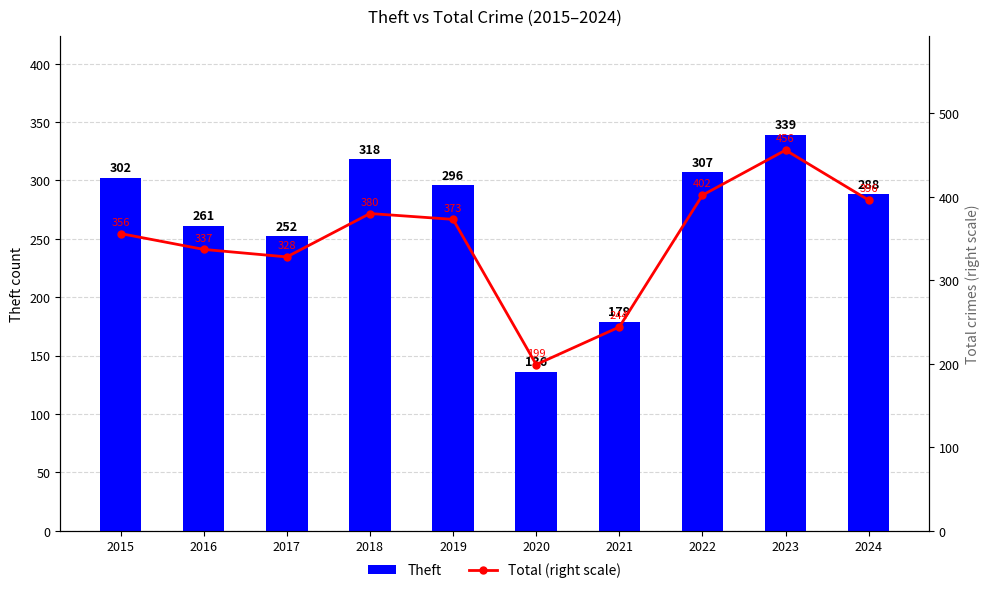

What value does the Theft series have at 2015, to the nearest 50?

300